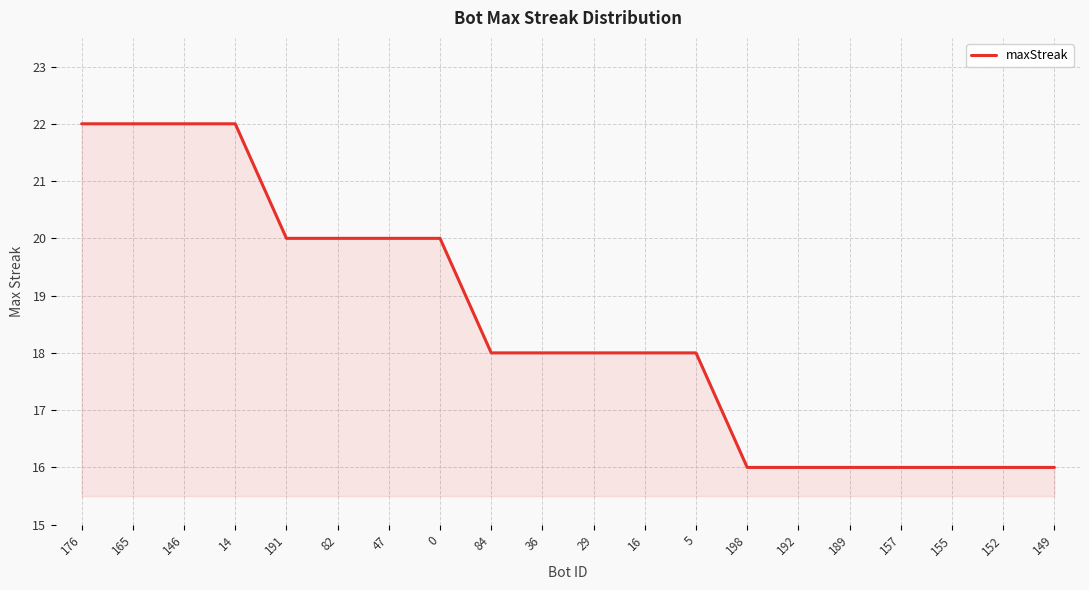

Approximately how many times larger is the value at 5 compared to 47?

0.9